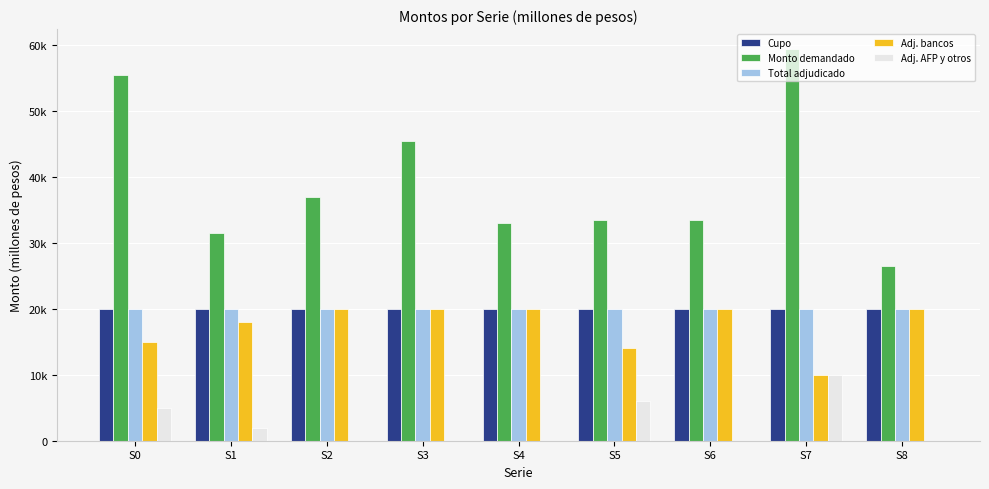

Are the bars horizontal?

No